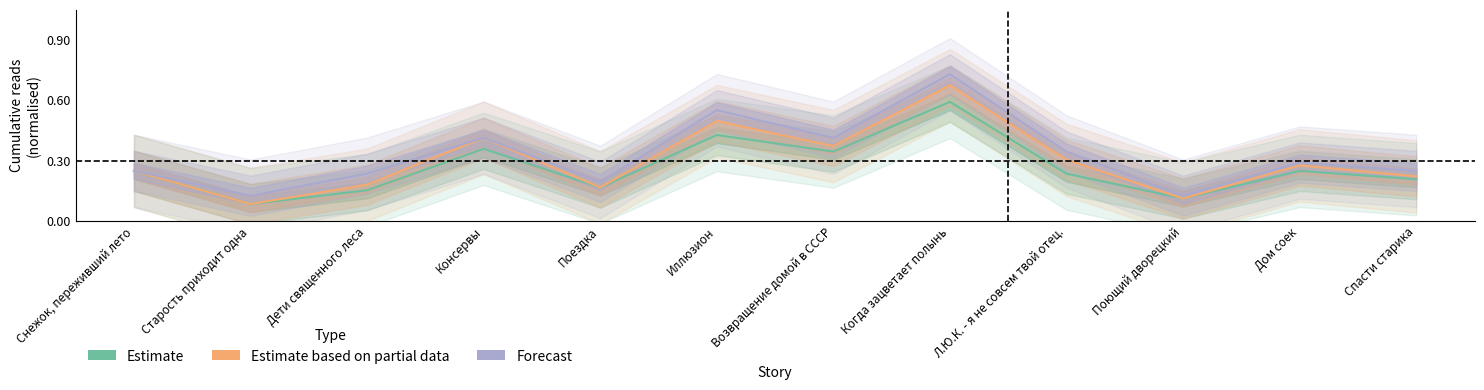

At Дети священного леса, list the series in order from largest to smallest.

Forecast, Estimate based on partial data, Estimate